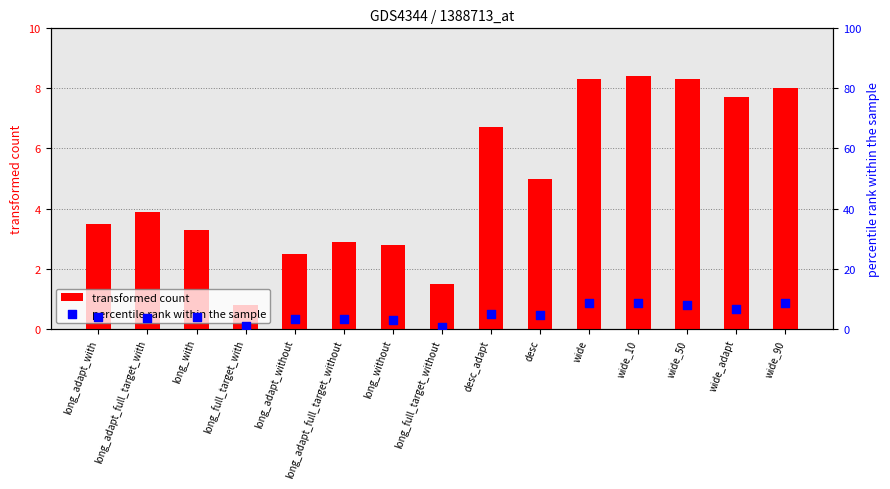

Which series reaches the minimum Y coordinate?

percentile rank within the sample